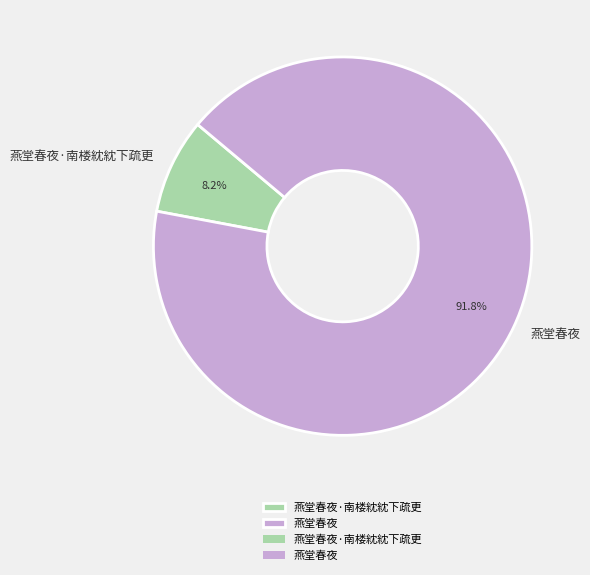

Is it true that 燕堂春夜 is 99% of the pie?

False